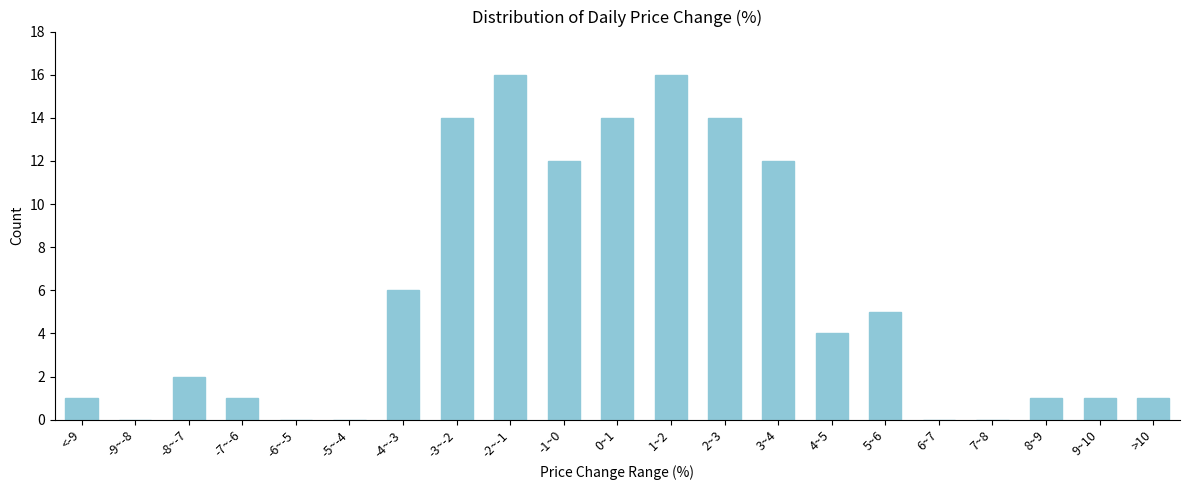

Reading left to right, extract all data points from this chart.

<-9=1	-9~-8=0	-8~-7=2	-7~-6=1	-6~-5=0	-5~-4=0	-4~-3=6	-3~-2=14	-2~-1=16	-1~0=12	0~1=14	1~2=16	2~3=14	3~4=12	4~5=4	5~6=5	6~7=0	7~8=0	8~9=1	9~10=1	>10=1